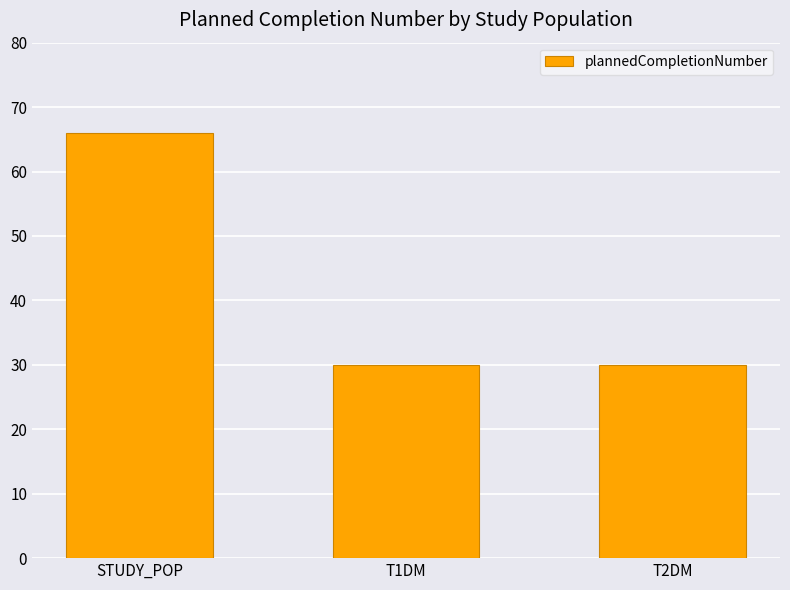

Which label corresponds to the largest value in the chart?

STUDY_POP